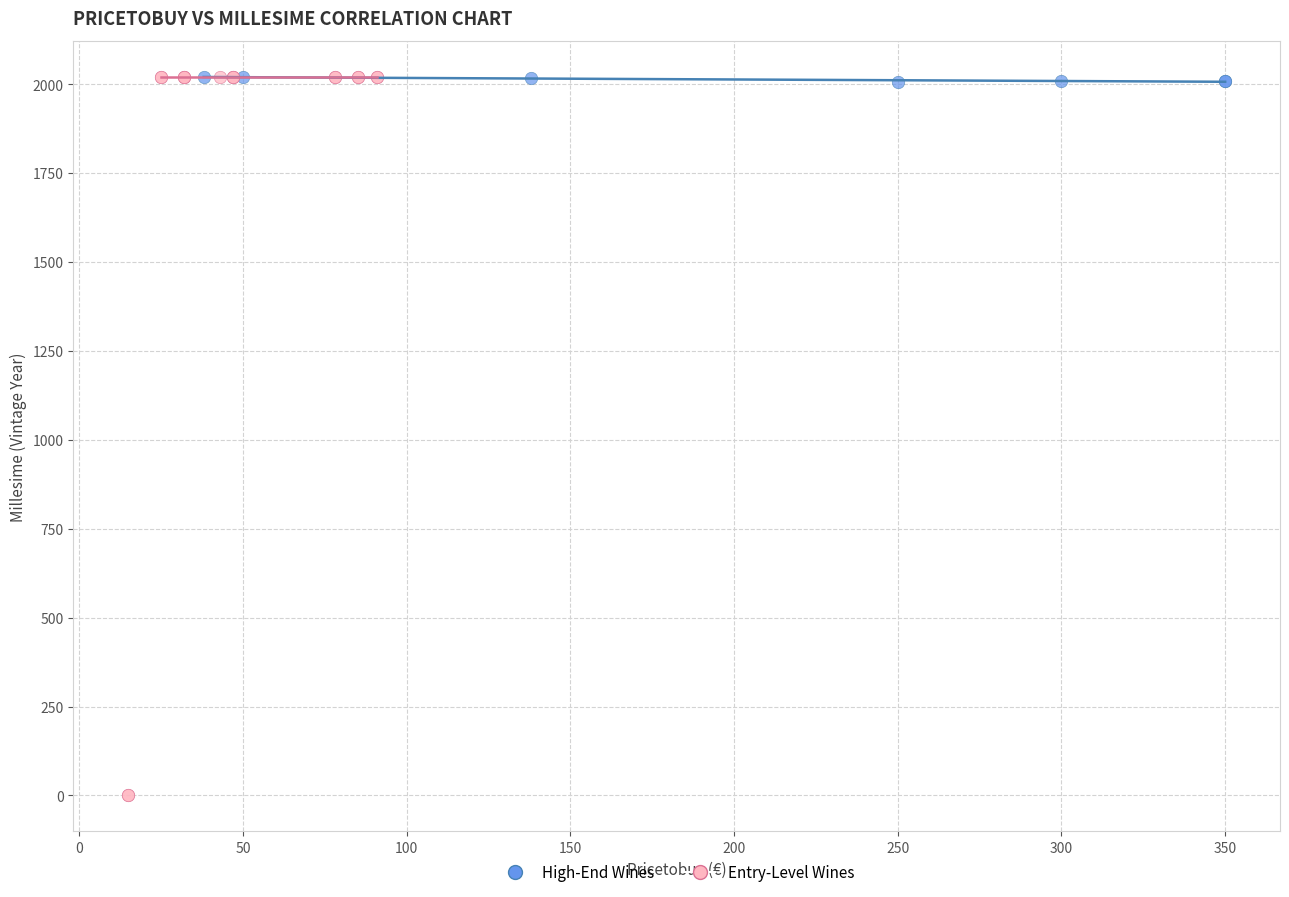

Which series reaches the minimum Y coordinate?

Entry-Level Wines